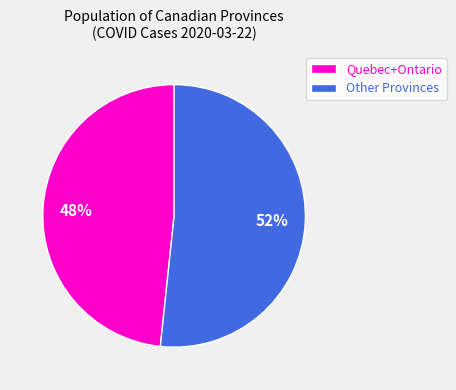

True or false: Quebec+Ontario accounts for 54% of the total.

False